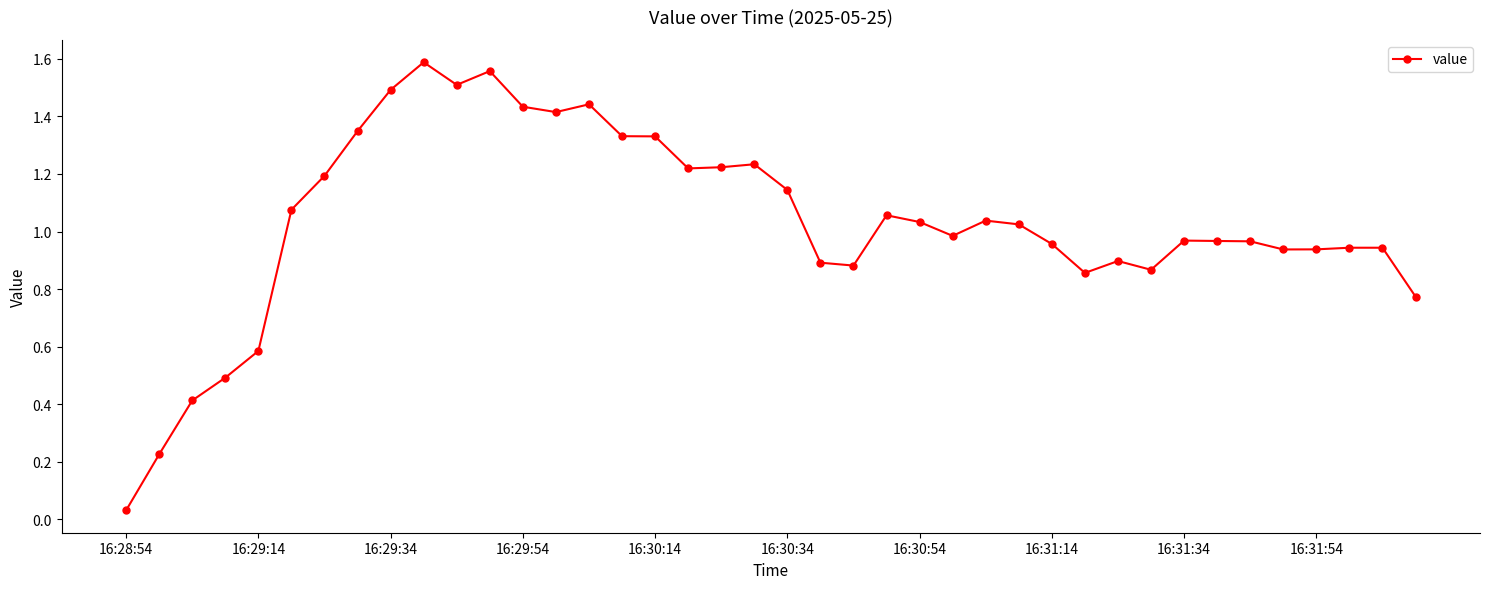

What is the difference between the second highest and minimum values?

1.5